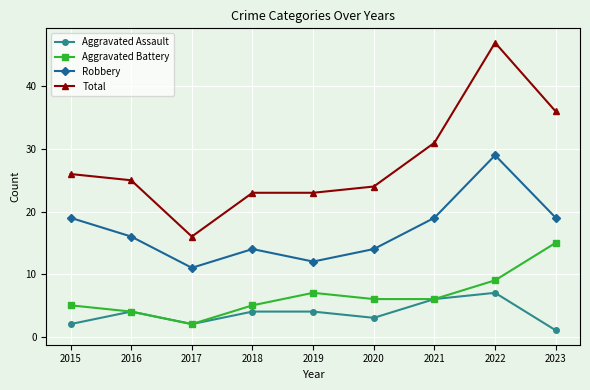

Is this an area chart (filled region under the line)?

No